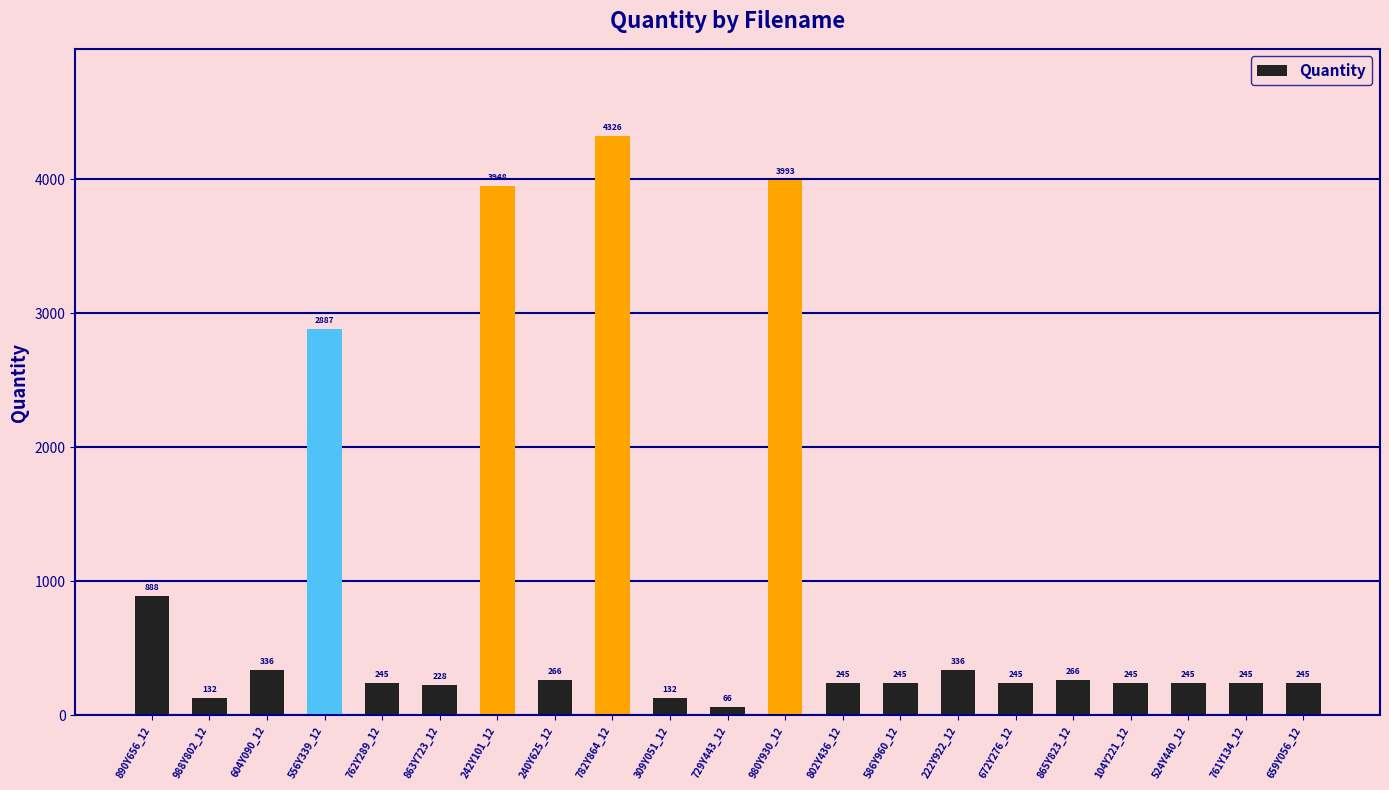

Reading right to left, transcribe all the data shown in this chart.

245	245	245	245	266	245	336	245	245	3993	66	132	4326	266	3948	228	245	2887	336	132	888